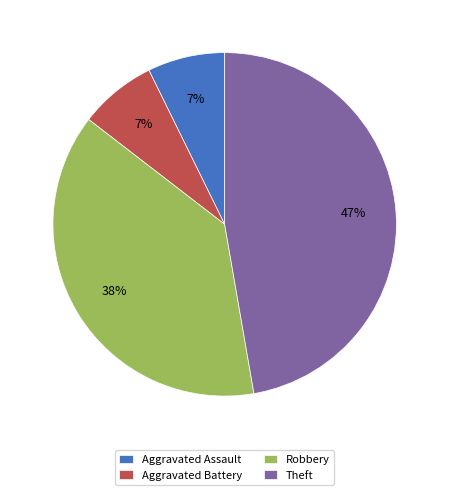

The Aggravated Battery slice represents 13% of the pie. True or false?

False